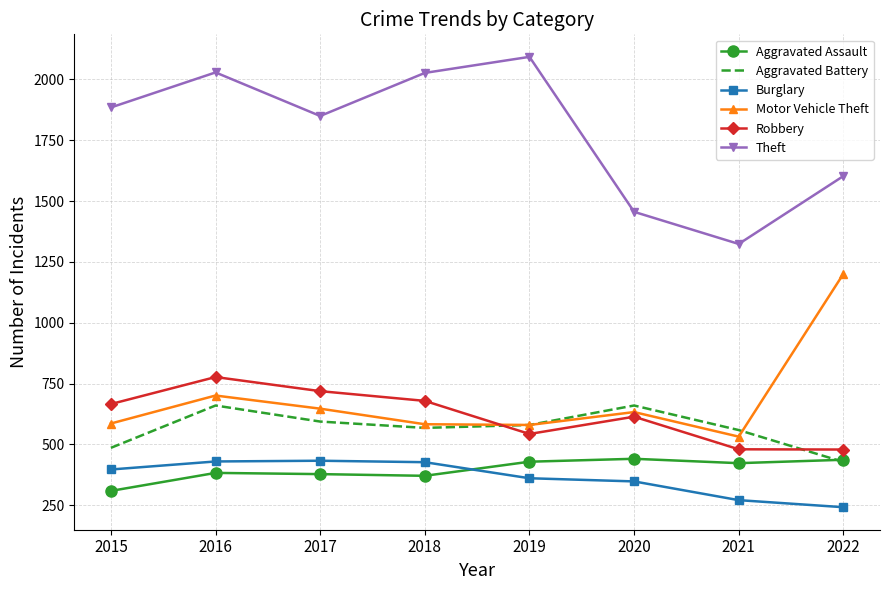

Which category has the lowest value in the Theft series?

2021